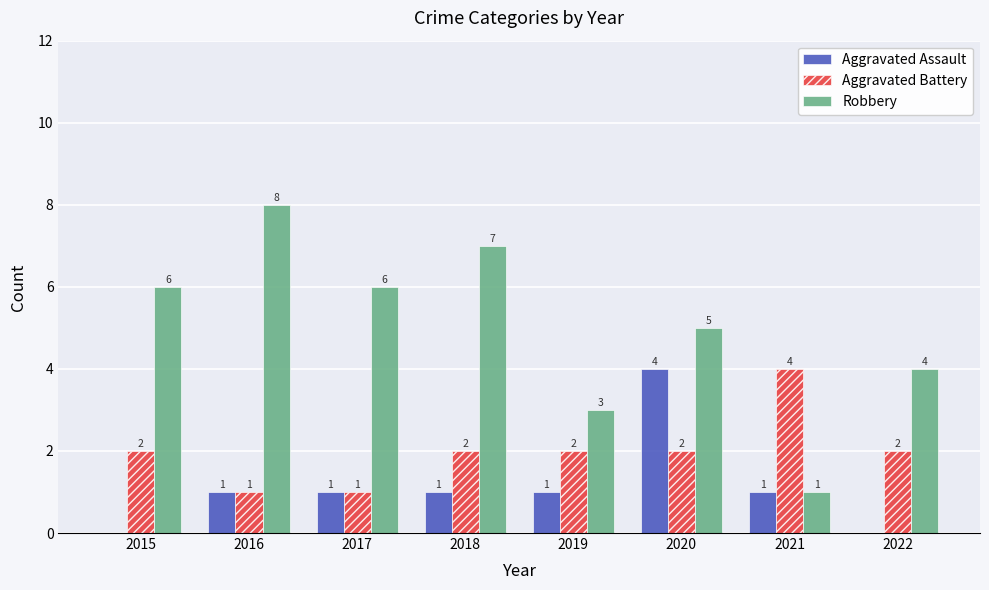

Between 2015 and 2019, which series saw the biggest shift?

Robbery